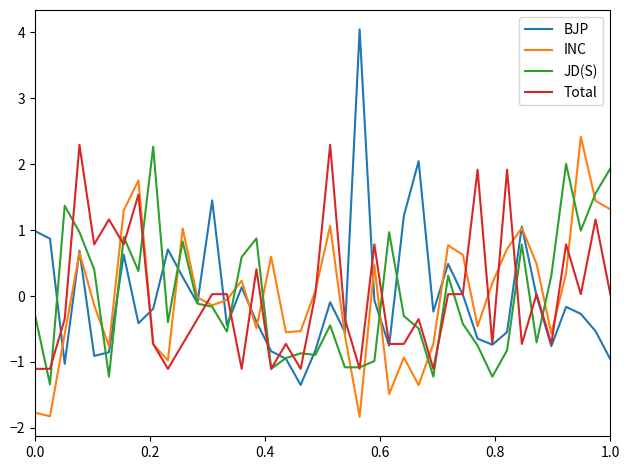

What is the smallest value displayed?

-1.8